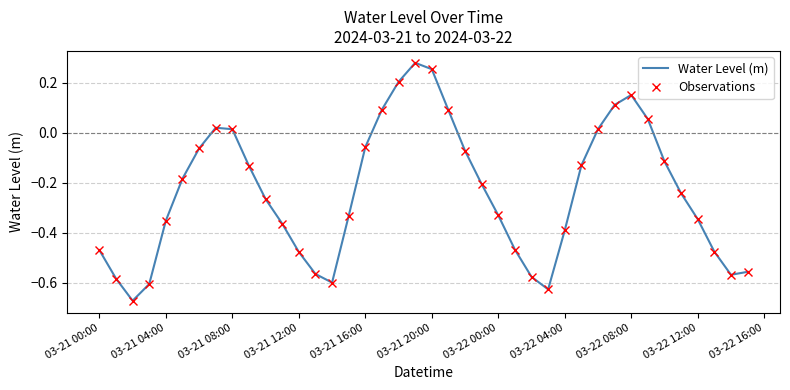

Reading left to right, list all the values displayed in this chart.

Water Level (m): -0.5	-0.6	-0.7	-0.6	-0.4	-0.2	-0.1	0.0	0.0	-0.1	-0.3	-0.4	-0.5	-0.6	-0.6	-0.3	-0.1	0.1	0.2	0.3	0.3	0.1	-0.1	-0.2	-0.3	-0.5	-0.6	-0.6	-0.4	-0.1	0.0	0.1	0.2	0.1	-0.1	-0.2	-0.3	-0.5	-0.6	-0.6
Observations: -0.5	-0.6	-0.7	-0.6	-0.4	-0.2	-0.1	0.0	0.0	-0.1	-0.3	-0.4	-0.5	-0.6	-0.6	-0.3	-0.1	0.1	0.2	0.3	0.3	0.1	-0.1	-0.2	-0.3	-0.5	-0.6	-0.6	-0.4	-0.1	0.0	0.1	0.2	0.1	-0.1	-0.2	-0.3	-0.5	-0.6	-0.6